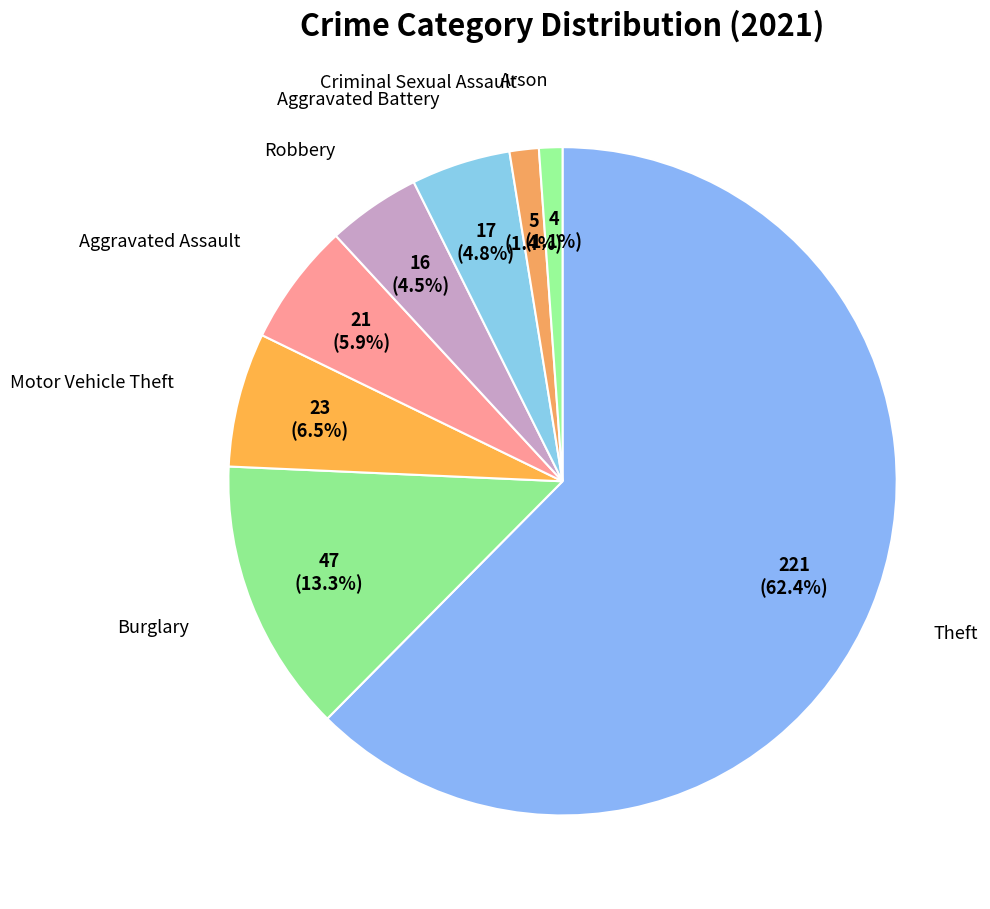

Which slice represents more than half of the pie?

Theft